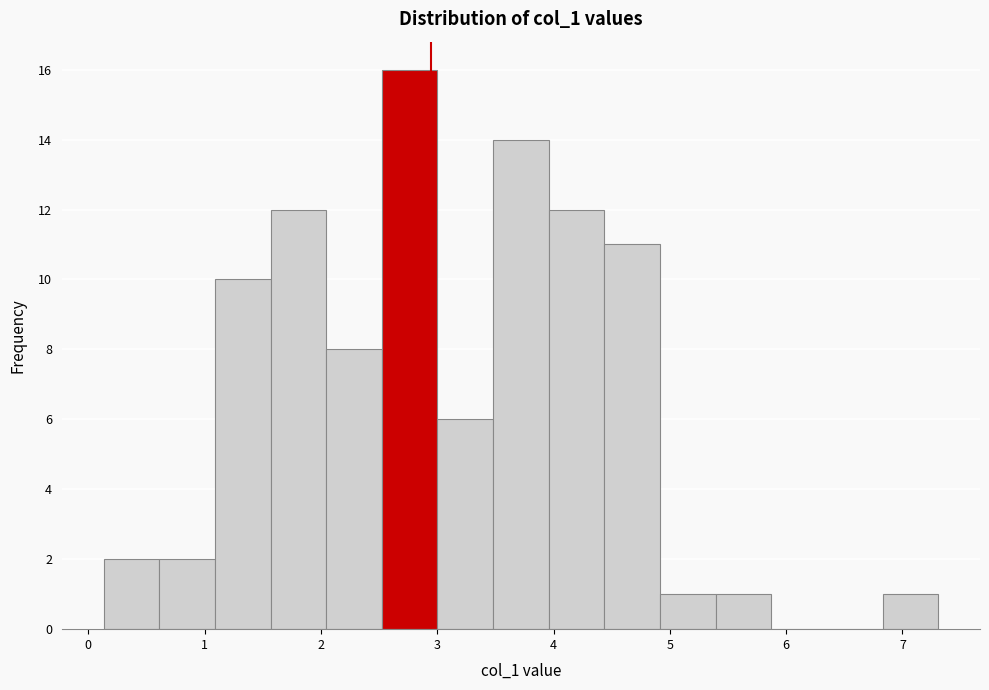

Which range on the x-axis has the tallest bar?

2.5 to 3.0